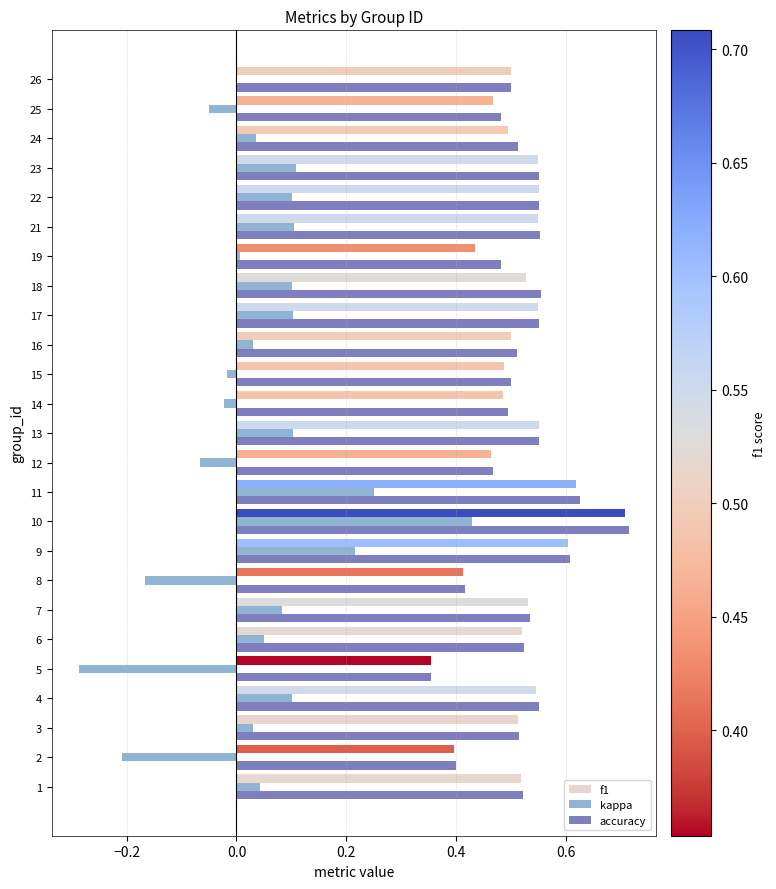

Is the value of f1 at 8 greater than the value of accuracy at 15?

No